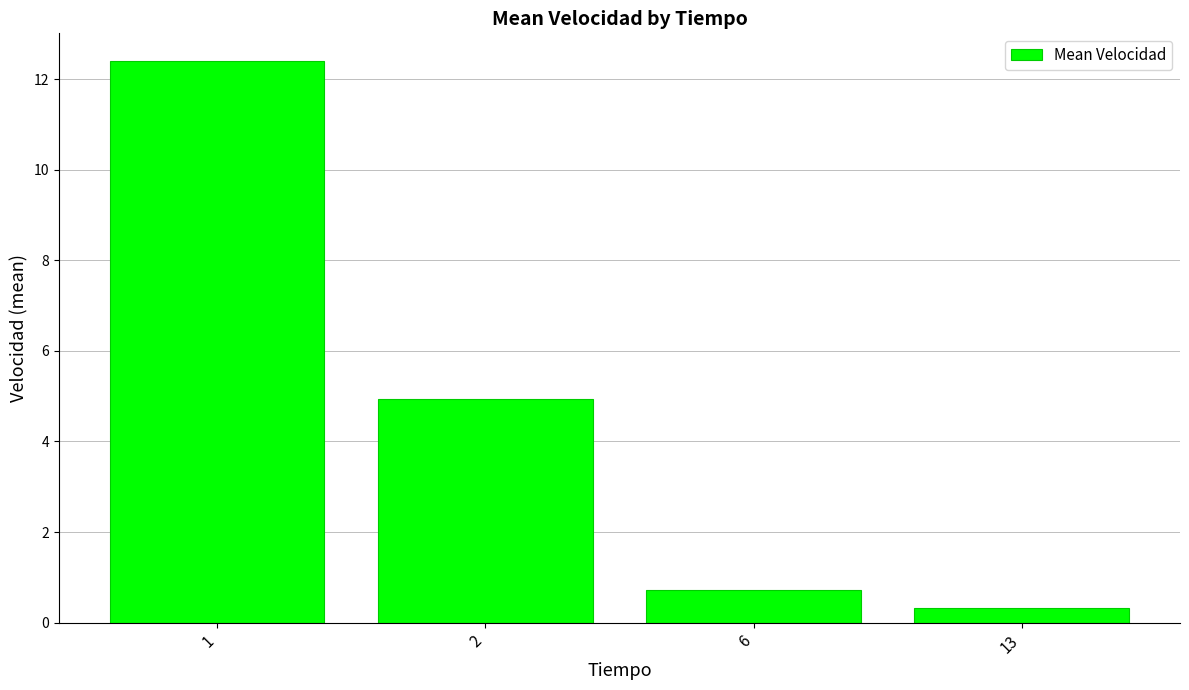

What is the difference between the second highest and second lowest values?

4.2